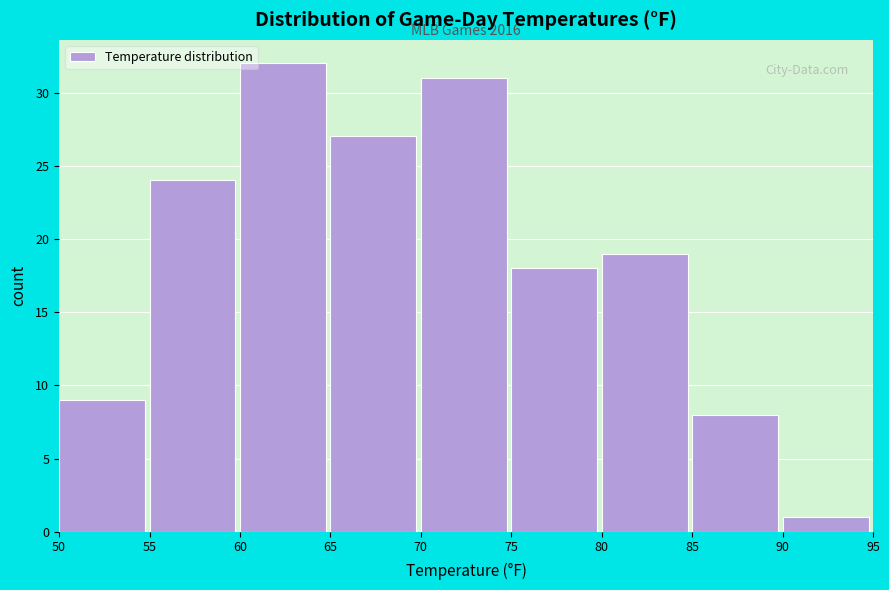

Which range on the x-axis has the tallest bar?

60 to 65